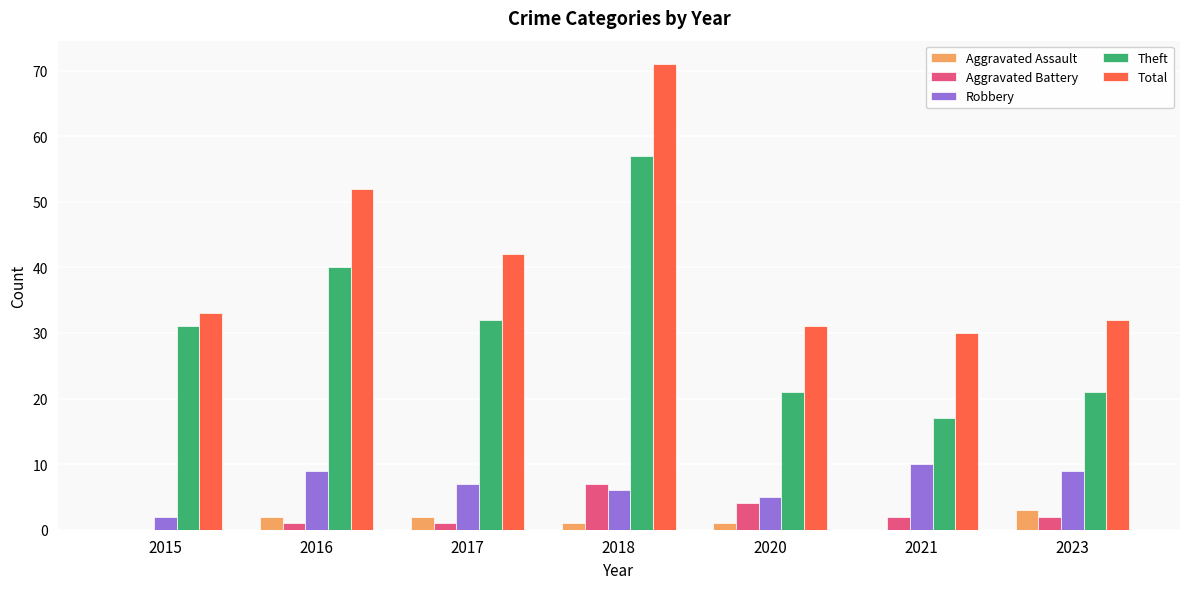

True or false: Robbery has a value of 7 at 2017.

True